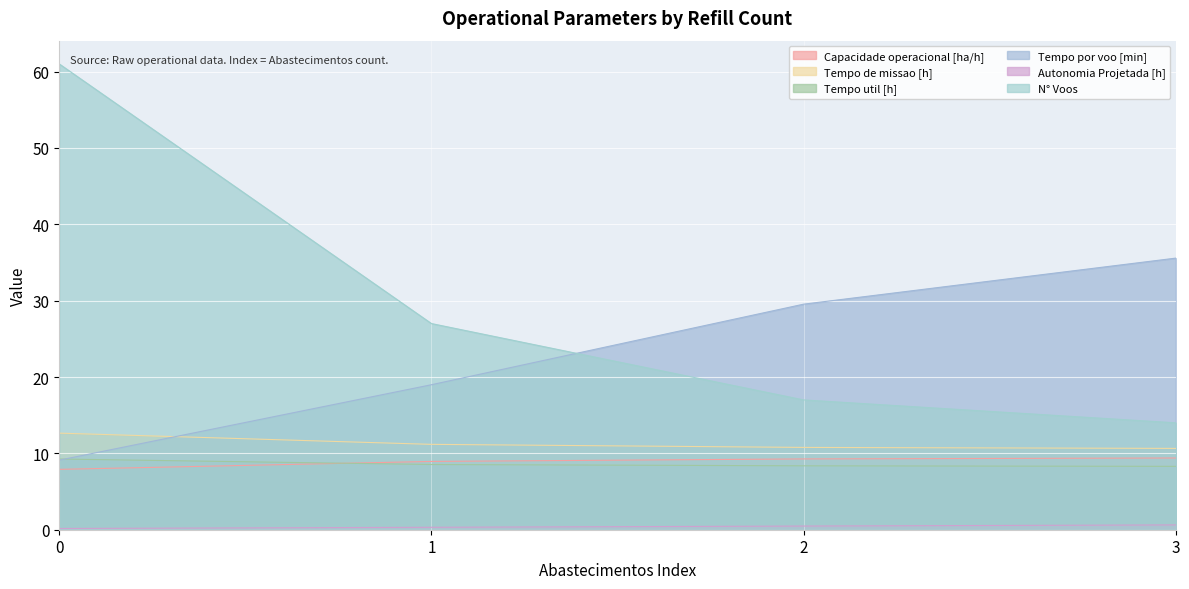

True or false: Autonomia Projetada [h] has a value of 0.2 at 0.

True